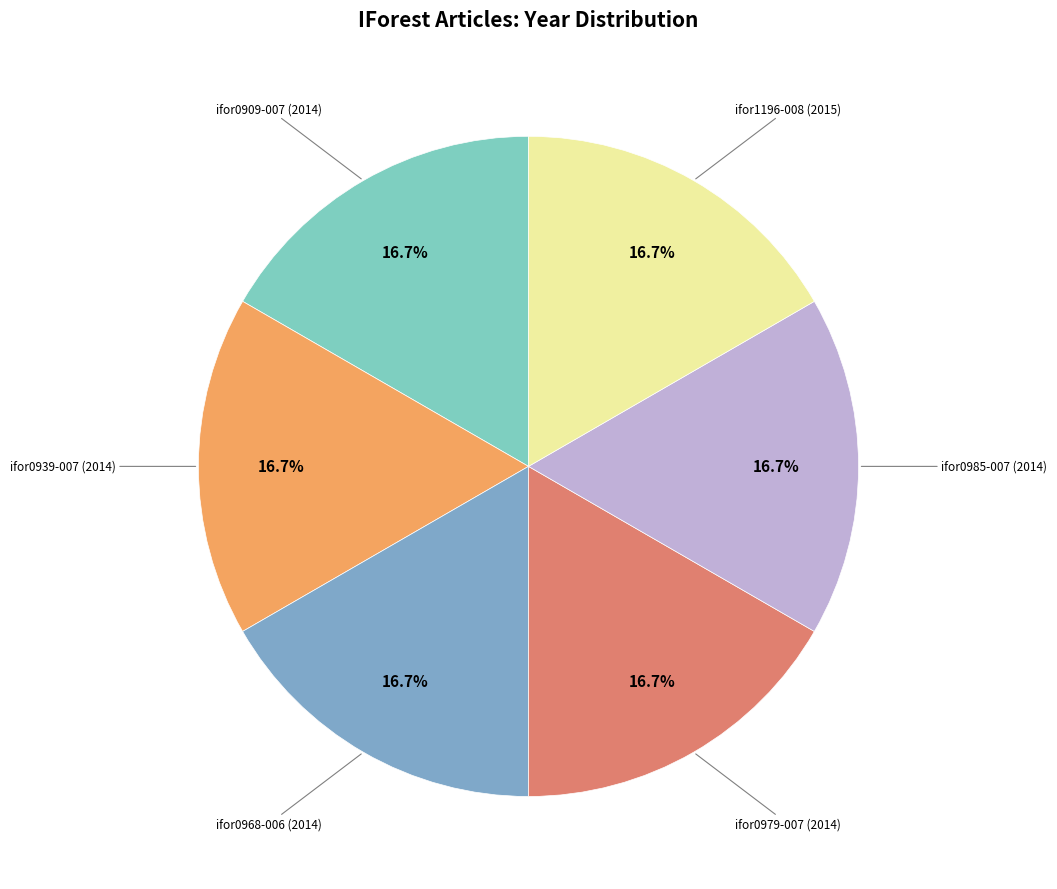

Count the number of slices in the pie.

6